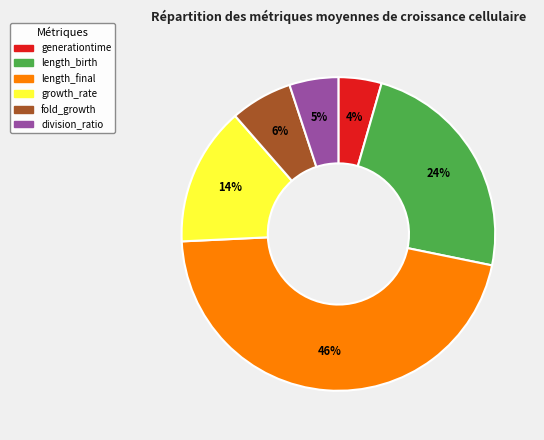

Which category has the smallest portion of the pie?

generationtime